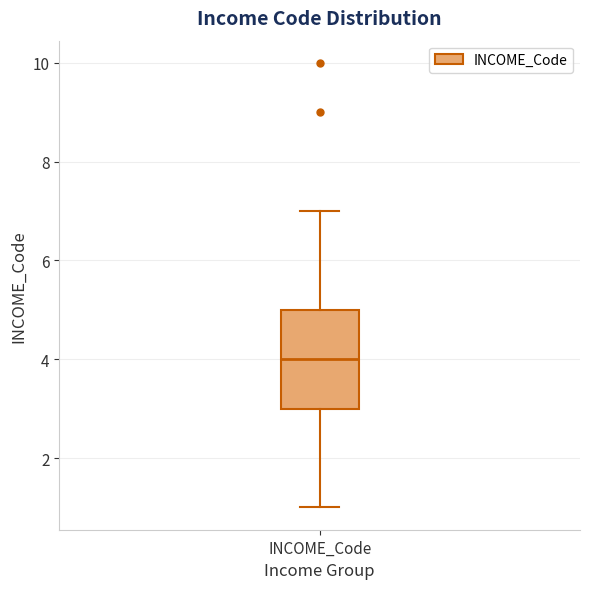

Where does the lower whisker of the box for INCOME_Code end on the y-axis? The values are not printed on the chart, so give them approximately, as read against the axis.

1